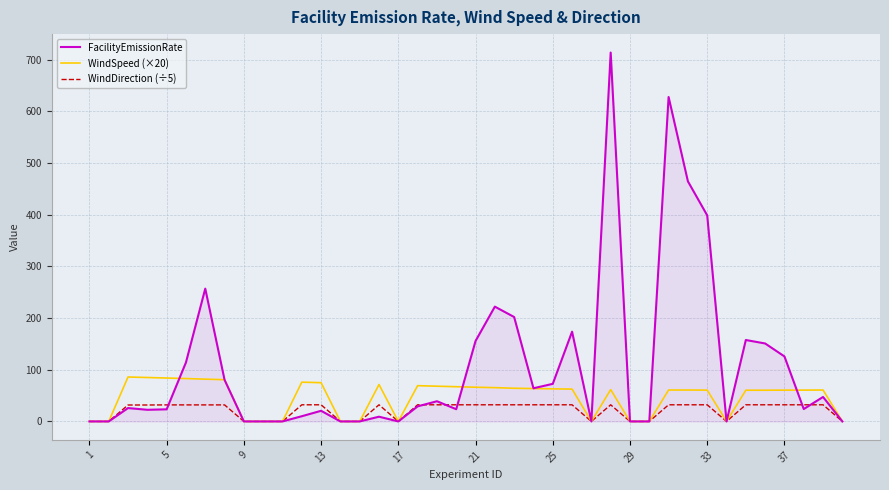

What is the difference between the maximum and minimum values in the FacilityEmissionRate series?

714.0